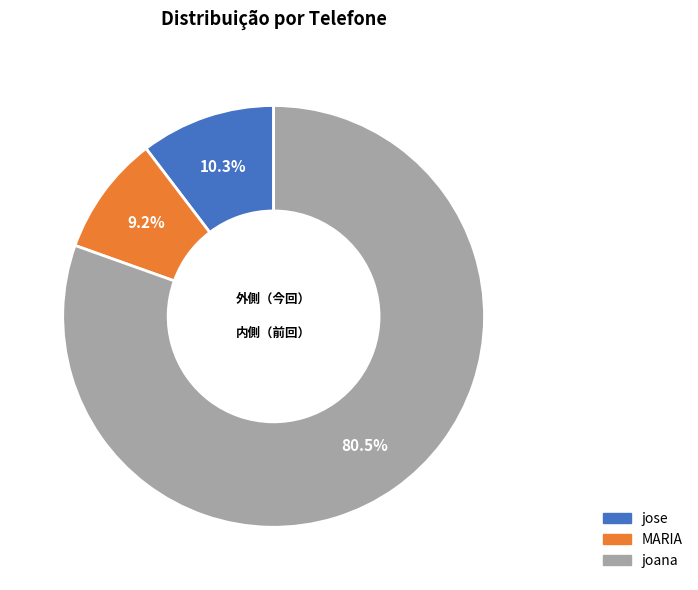

Which slice is the largest?

joana